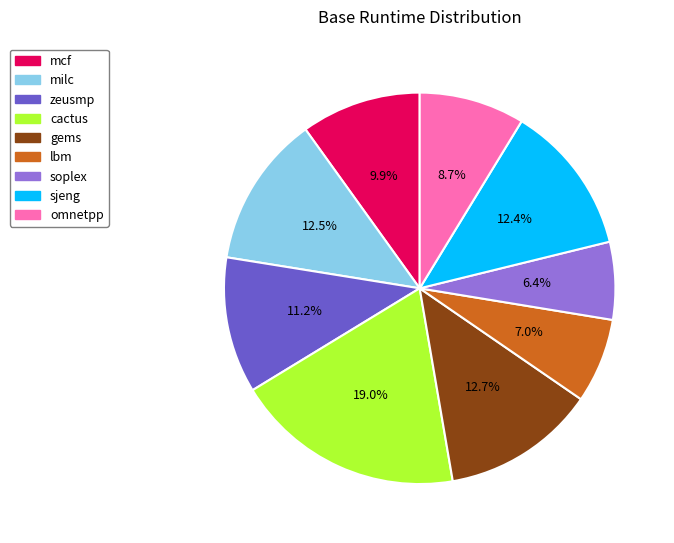

How many segments does this pie chart have?

9